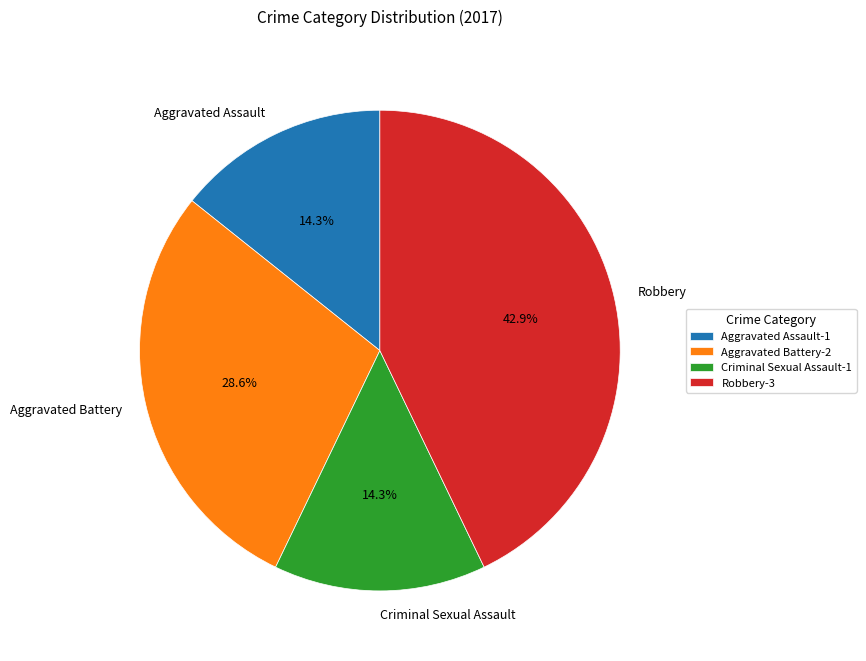

The Criminal Sexual Assault slice represents 28% of the pie. True or false?

False